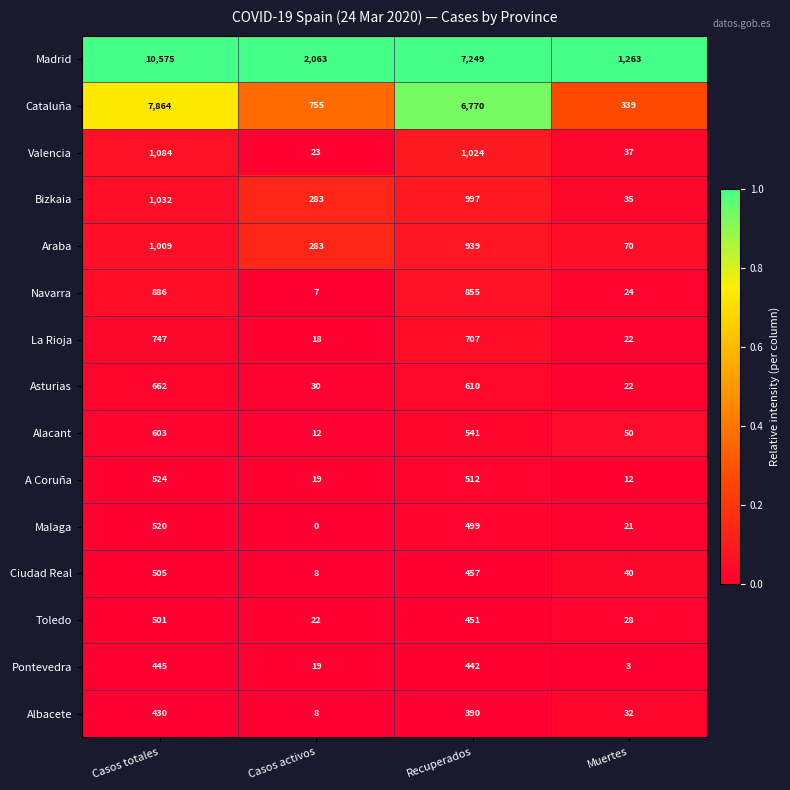

Which series has the largest range (max minus min)?

Madrid